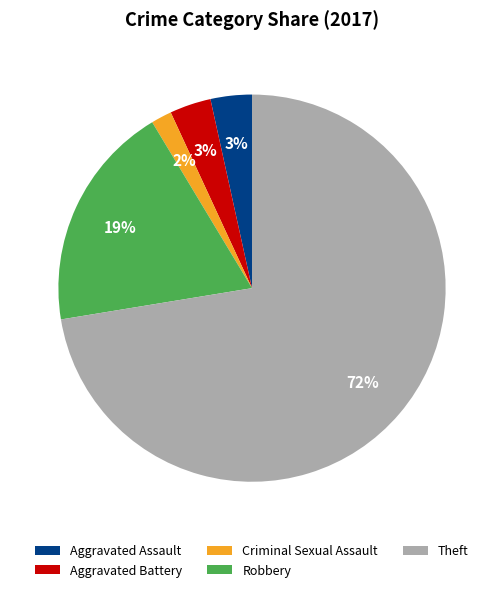

What percentage is the Robbery slice, to the nearest percent?

19%